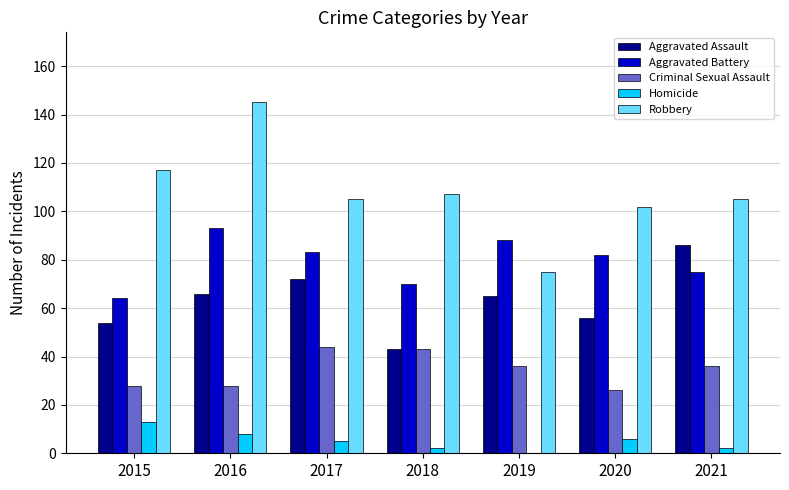

Is it true that Robbery equals 105 at 2017?

True